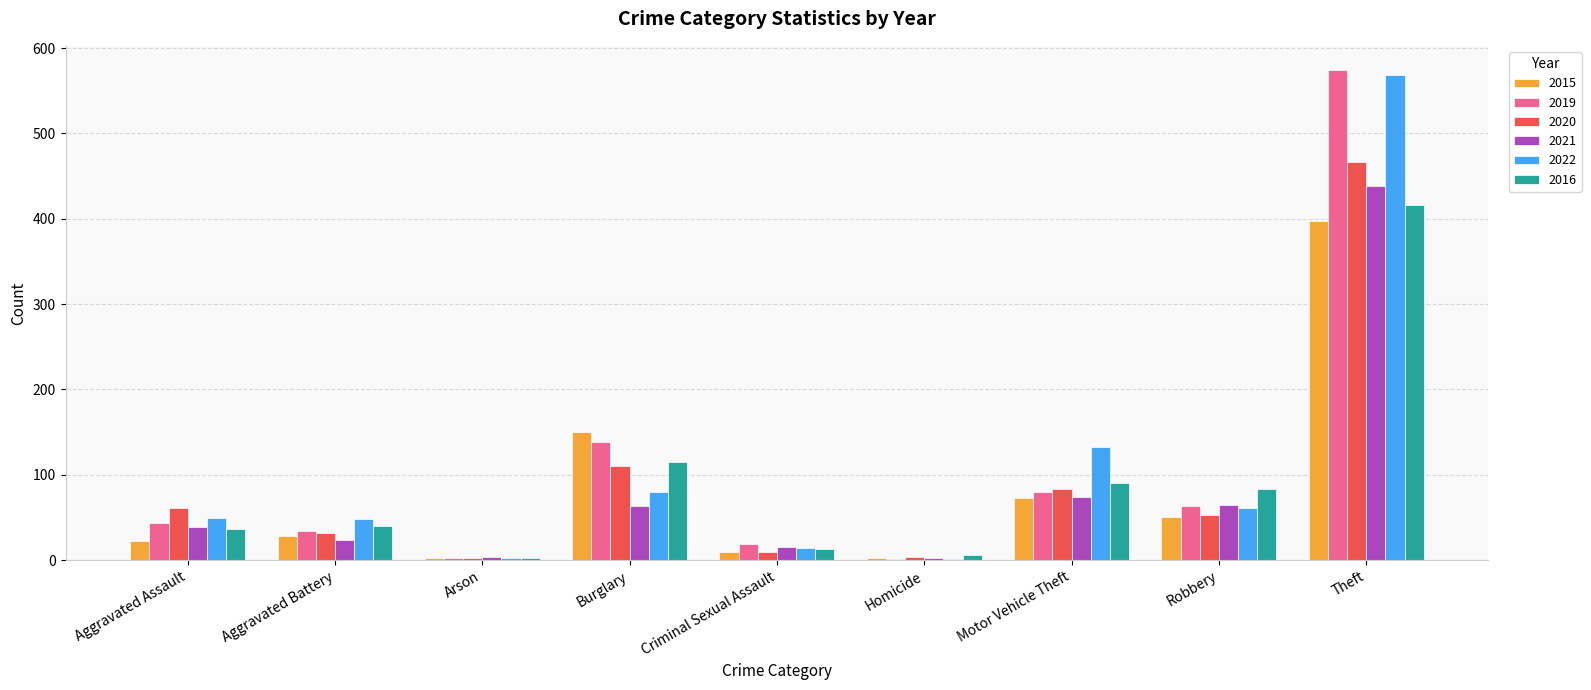

At which label does 2019 reach its peak?

Theft